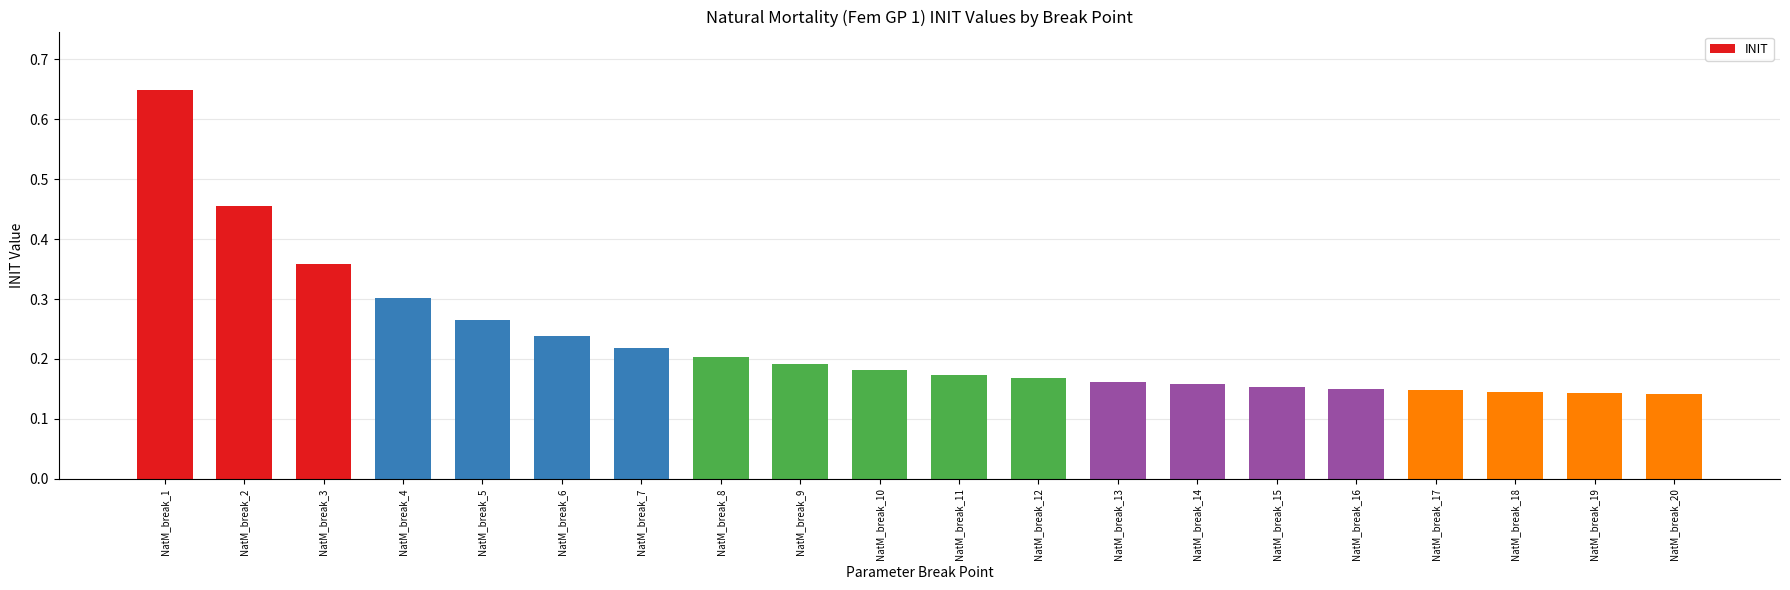

What is the sum of the values at NatM_break_17 and NatM_break_1?

0.8